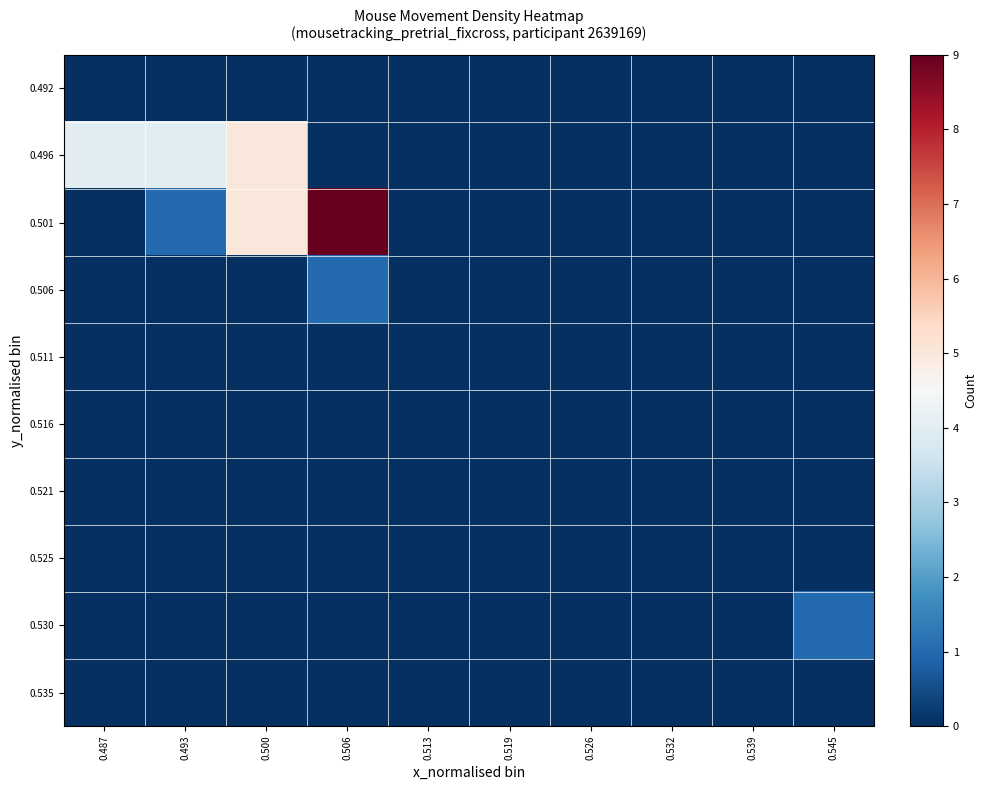

How many data points does each series have?

10